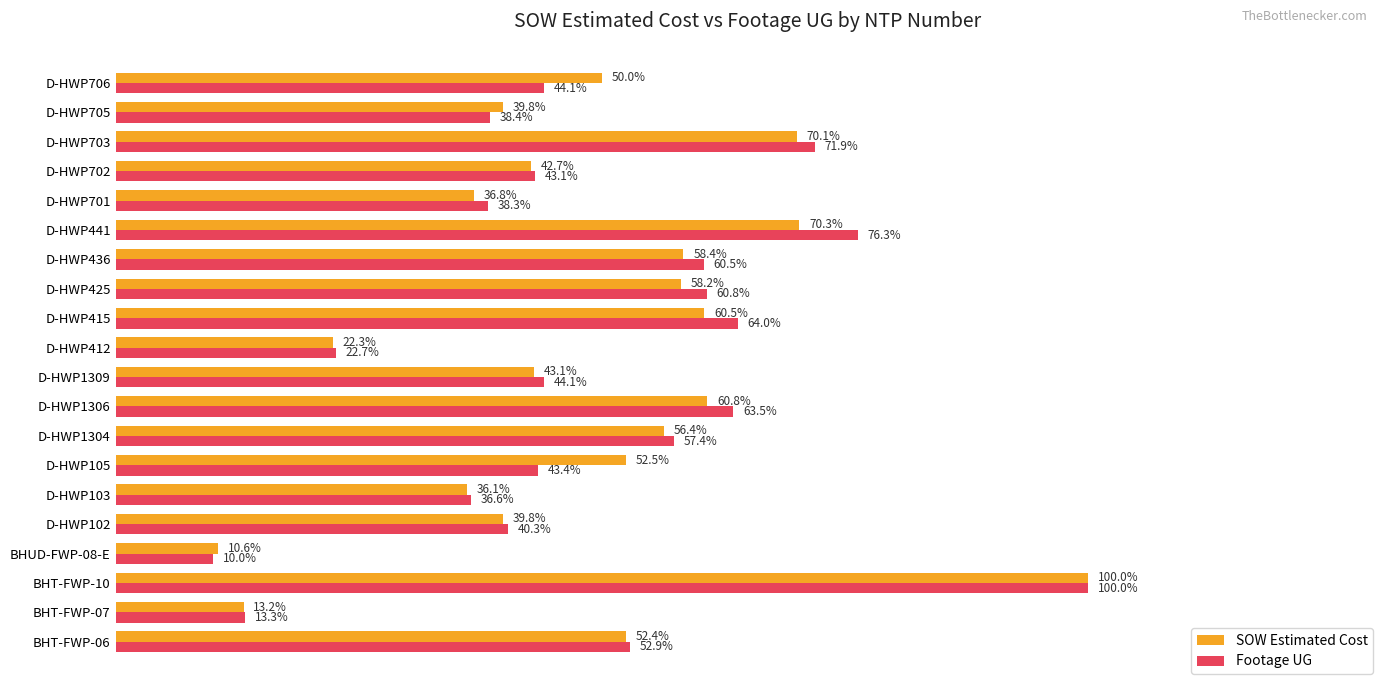

Between D-HWP425 and D-HWP705, which series saw the biggest shift?

Footage UG